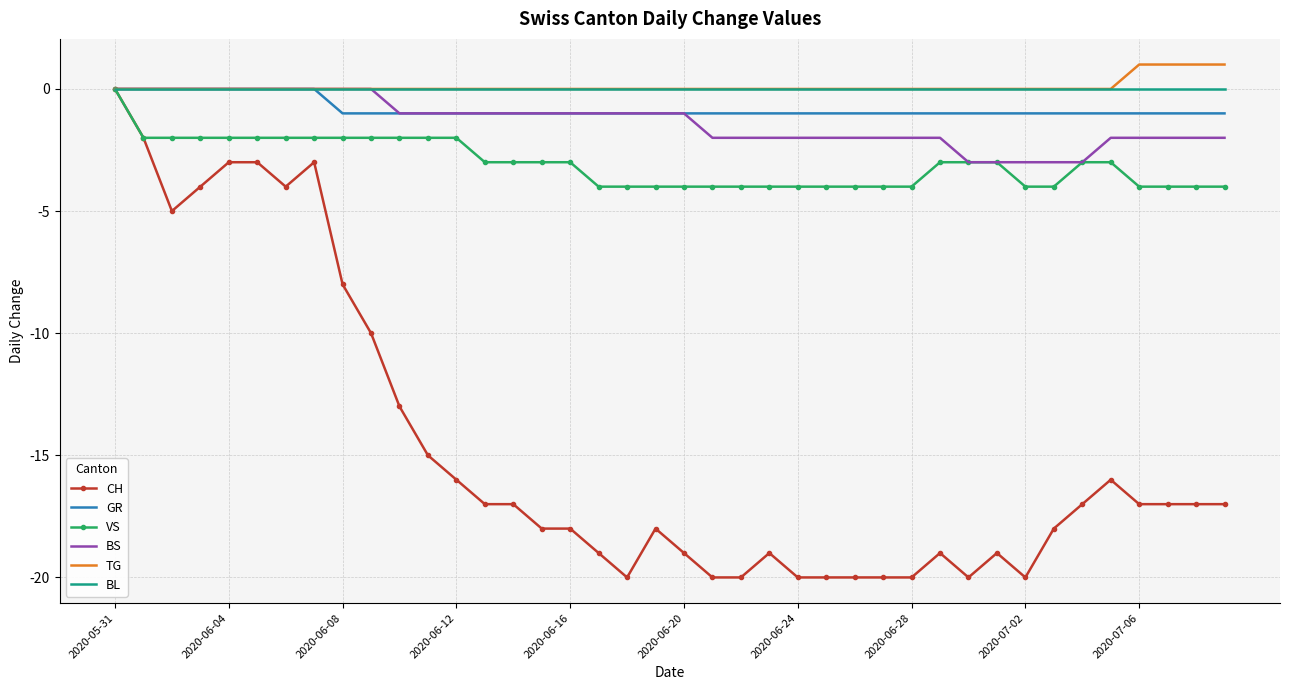

What is the average value of the CH series?

-15